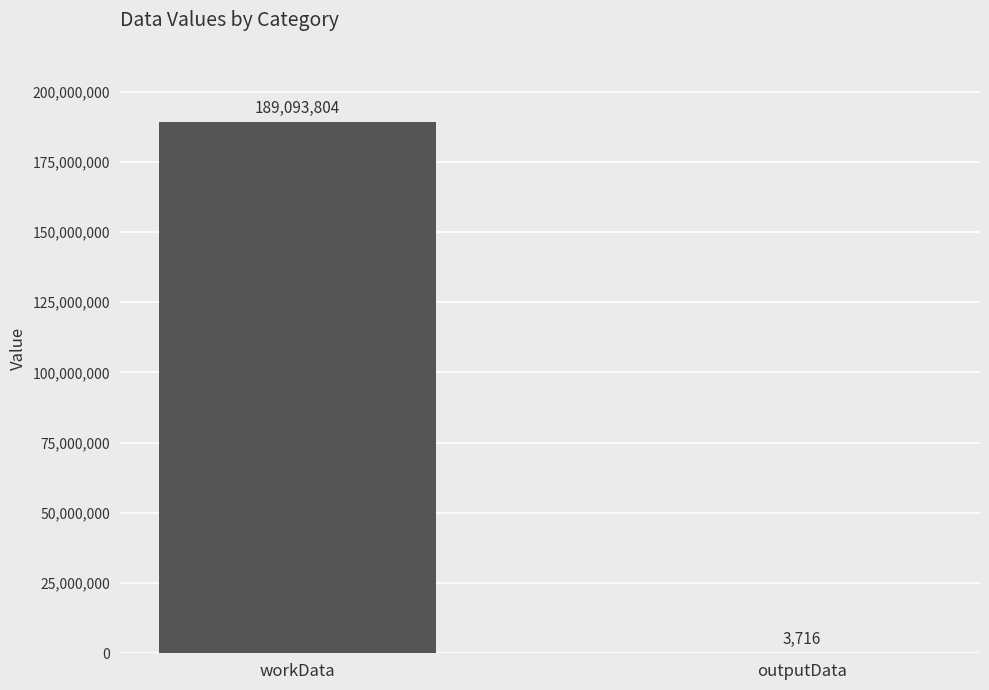

Is it true that the value at workData is 55239226?

False